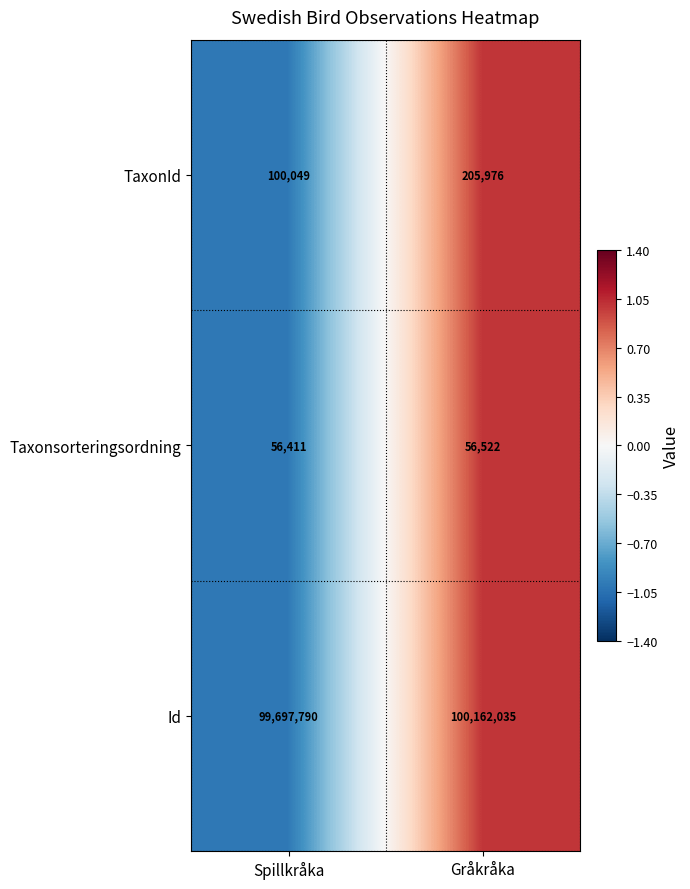

Which series has the largest total across all categories?

Id